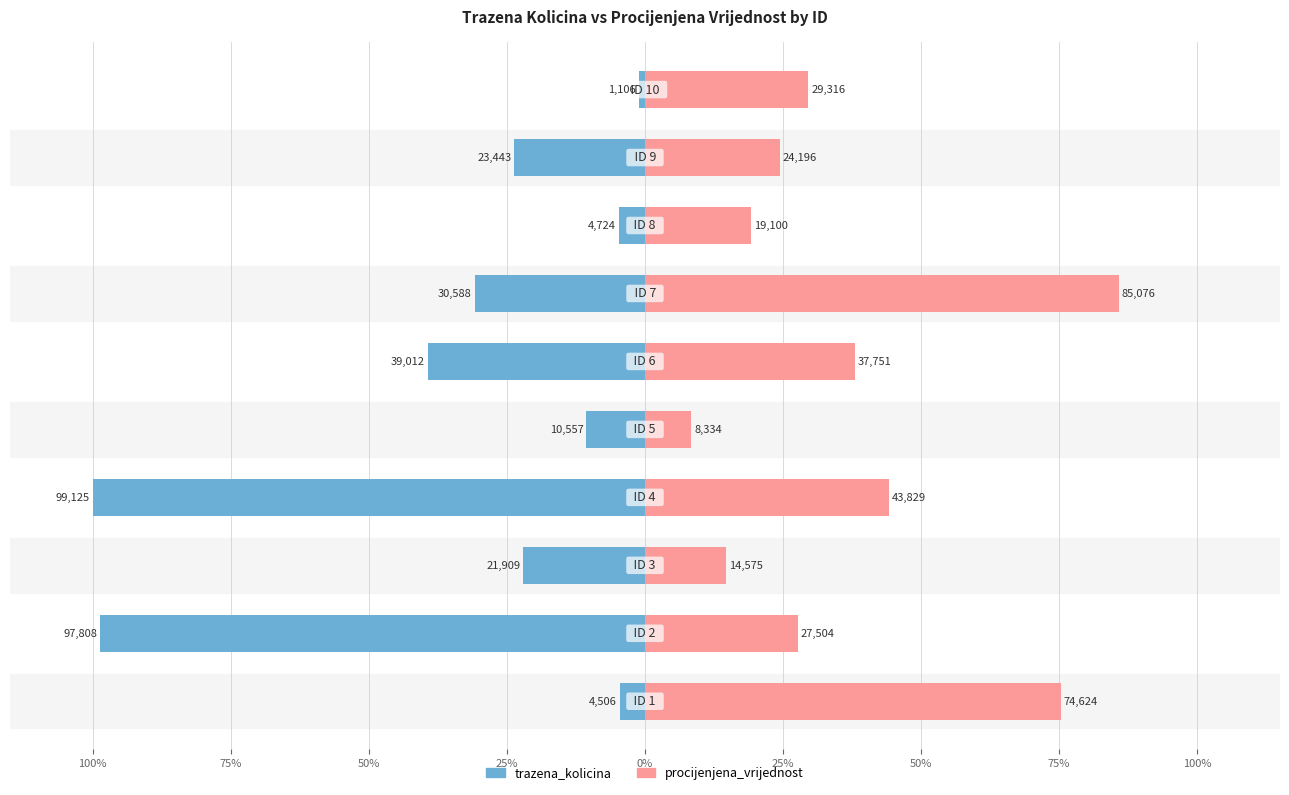

Is it true that procijenjena_vrijednost equals 33.8 at 75%?

False